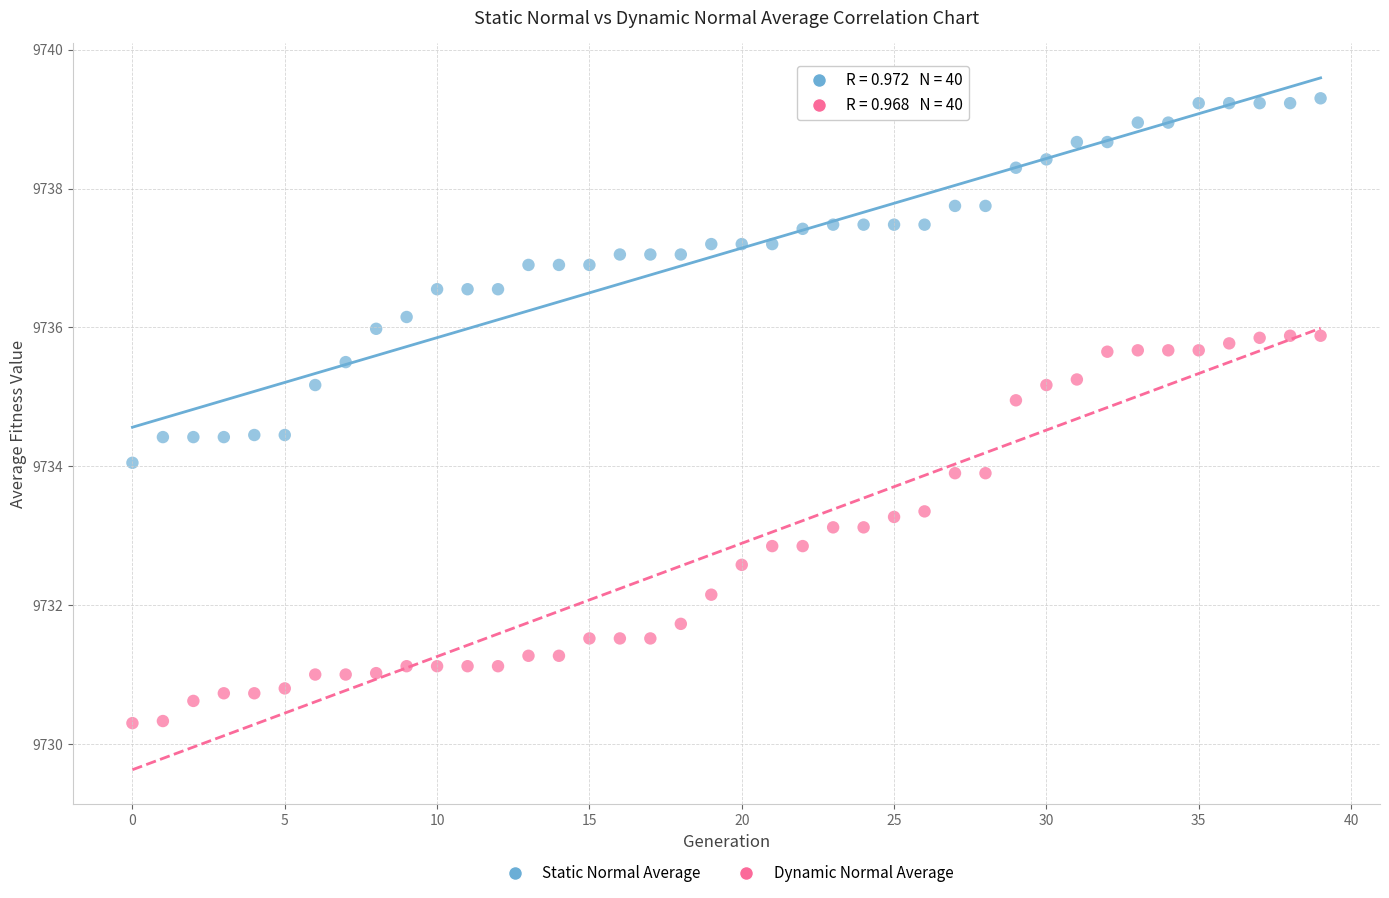

Which series contains the highest Y value?

Static Normal Average